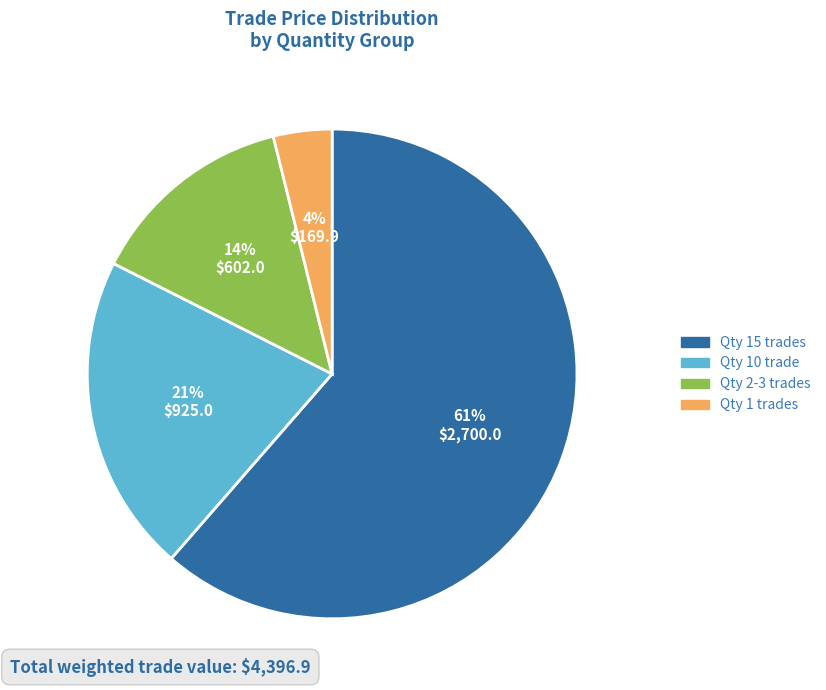

To the nearest percent, what is the average slice percentage?

25%